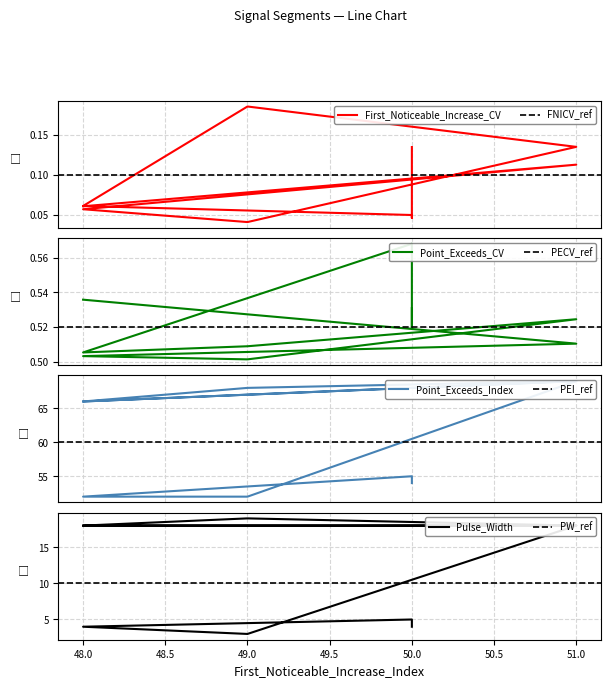

Which series changed the most between 49 and 48?

Pulse_Width